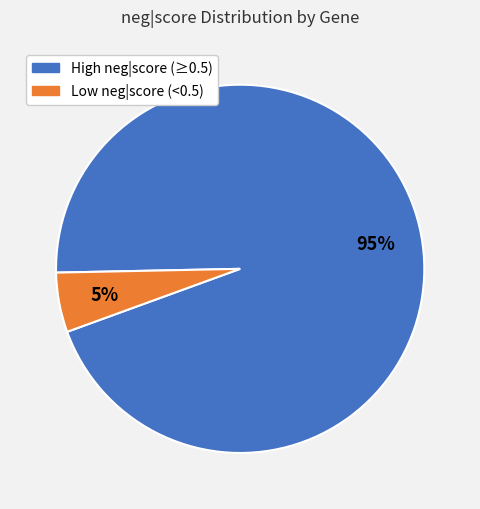

To the nearest percent, what is the difference between the largest and smallest slice percentages?

90%